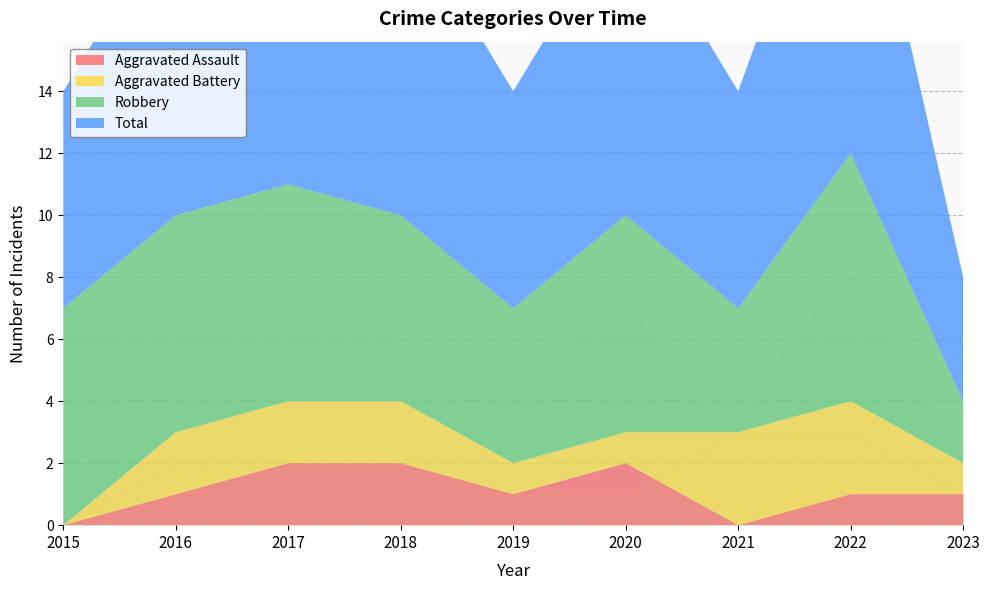

In Robbery, how many points are higher than both neighbors (excluding endpoints)?

2